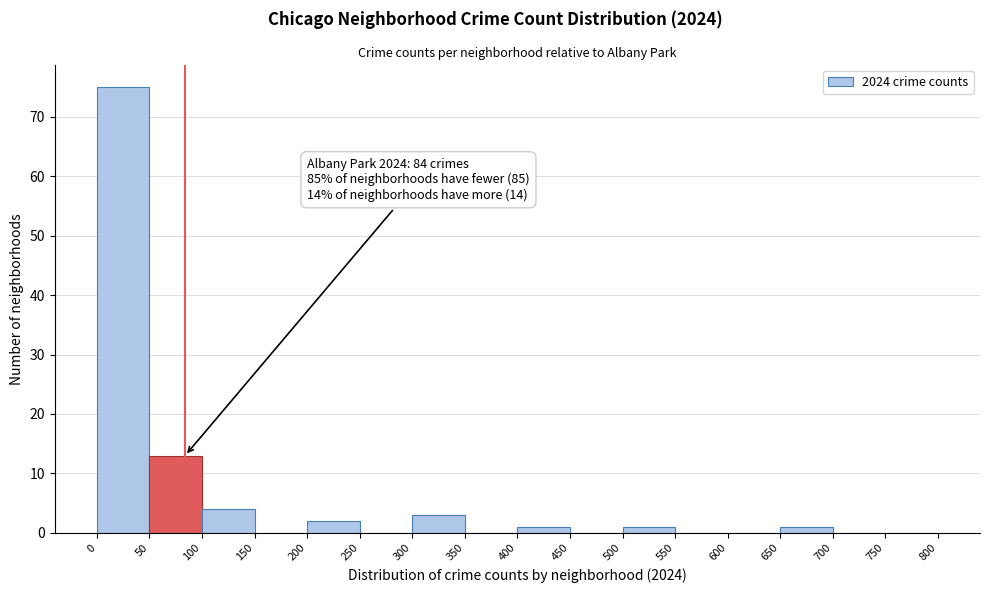

Which range on the x-axis has the tallest bar?

0 to 50